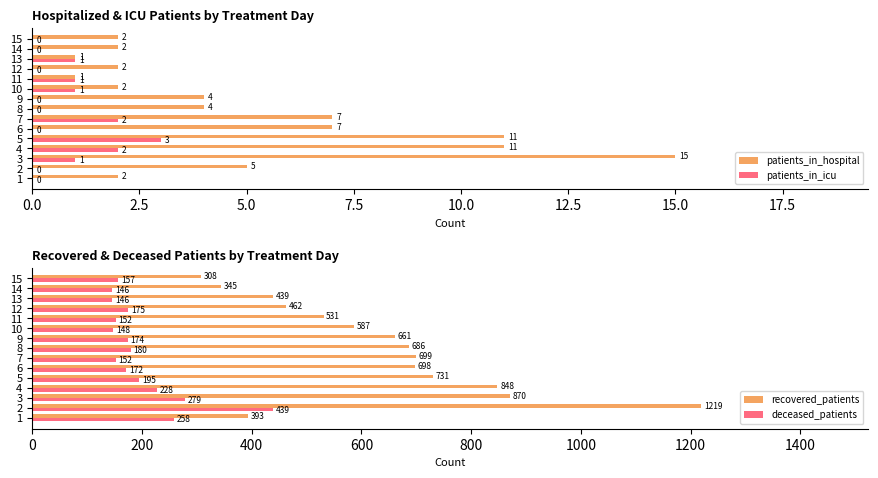

What is the maximum value for recovered_patients?

1219